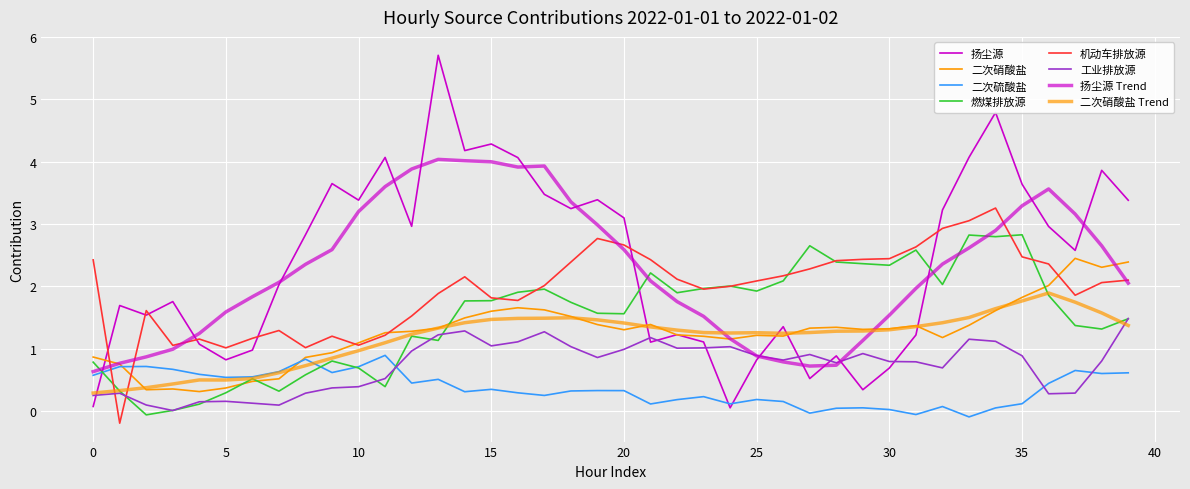

At which category is the sum across all series the highest?

34